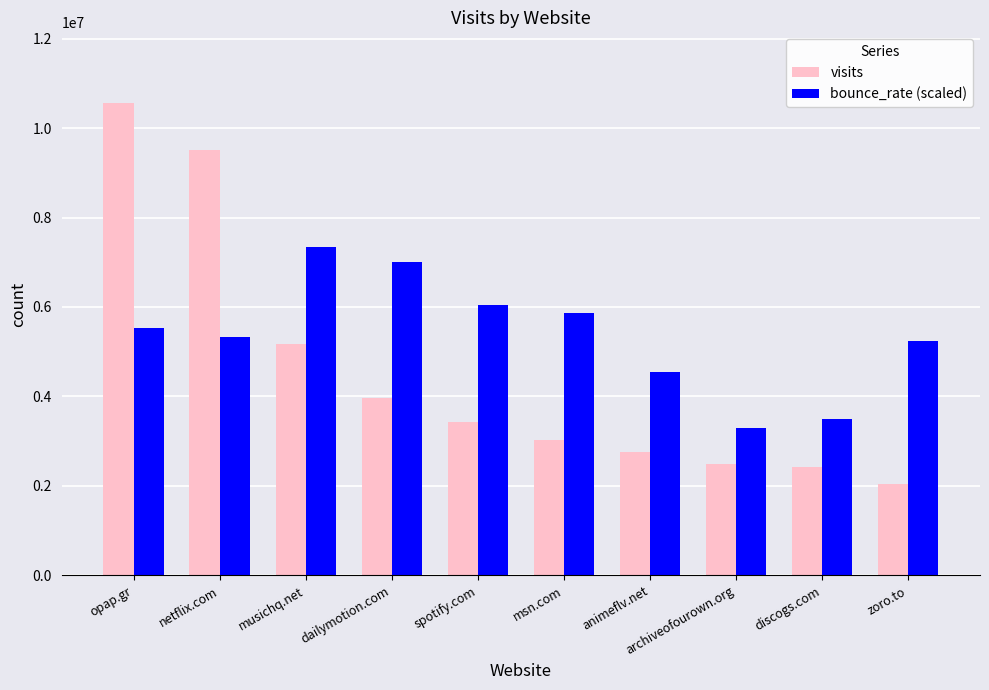

Rank the series by their average value, from lowest to highest.

visits, bounce_rate (scaled)